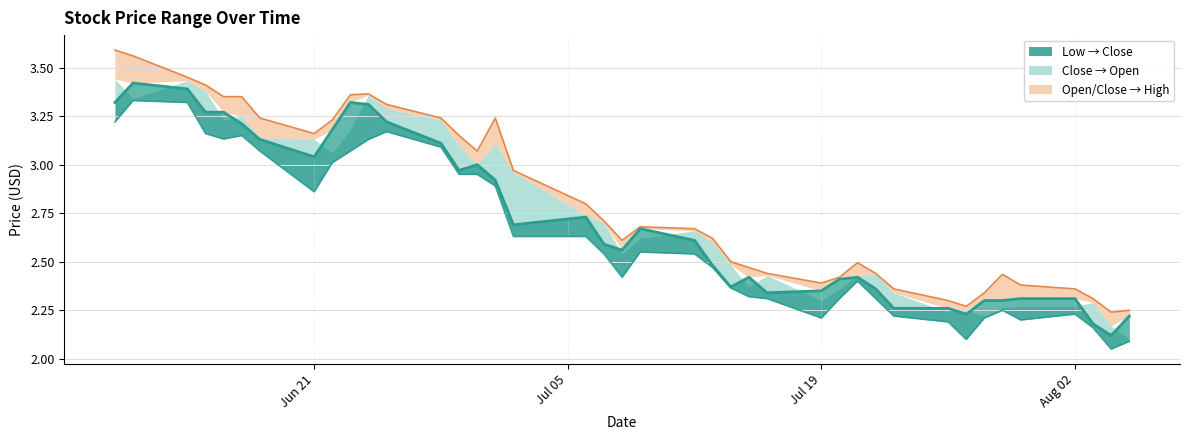

How many distinct data groups are displayed?

3